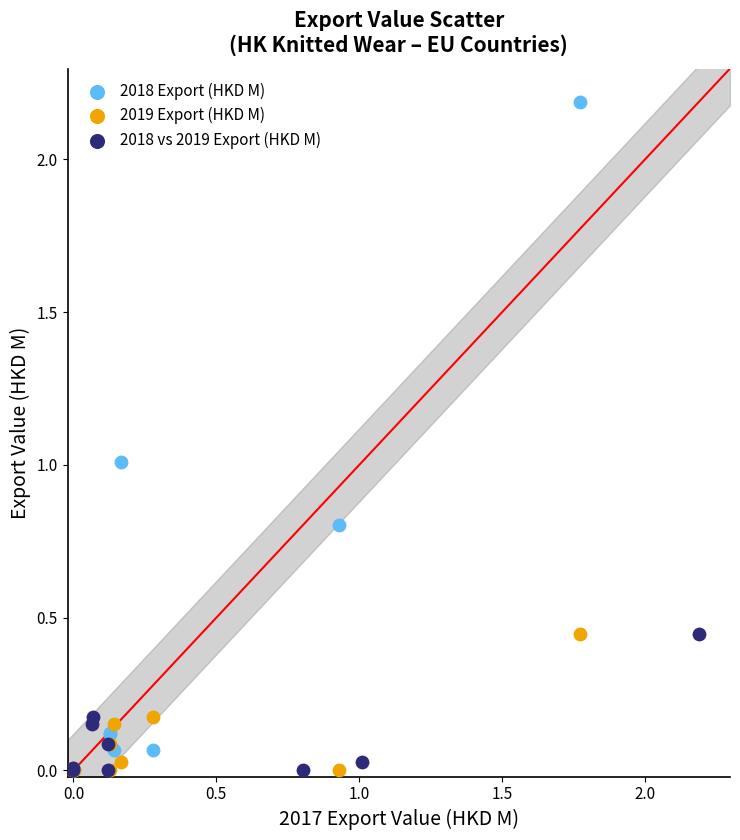

Which series has the largest Y range (max minus min)?

2018 Export (HKD M)